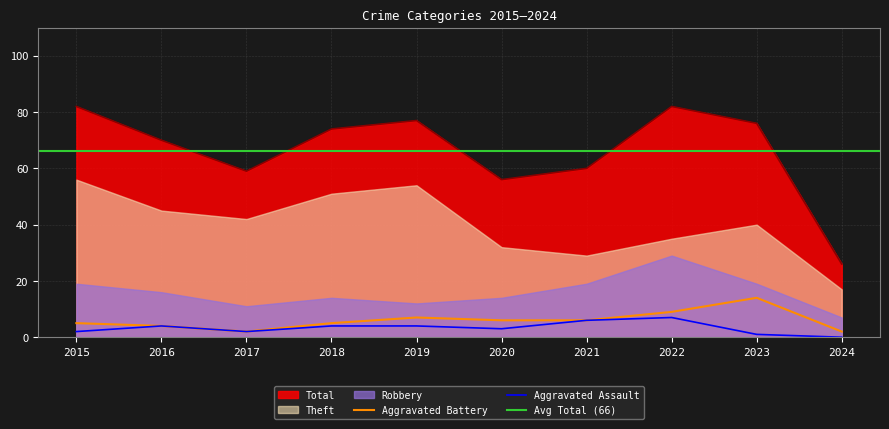

Is it true that Total equals 41 at 2024?

False